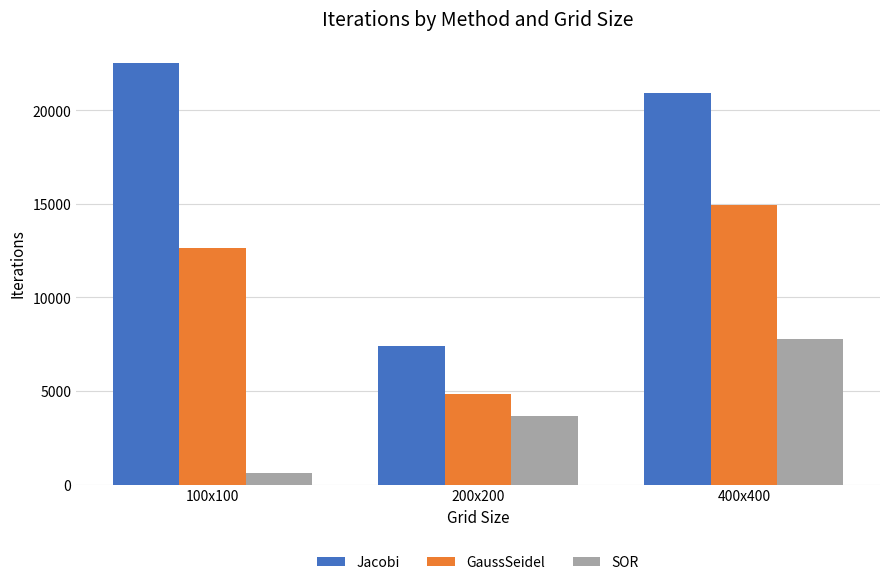

What is the label of the 1st bar from the left?

100x100